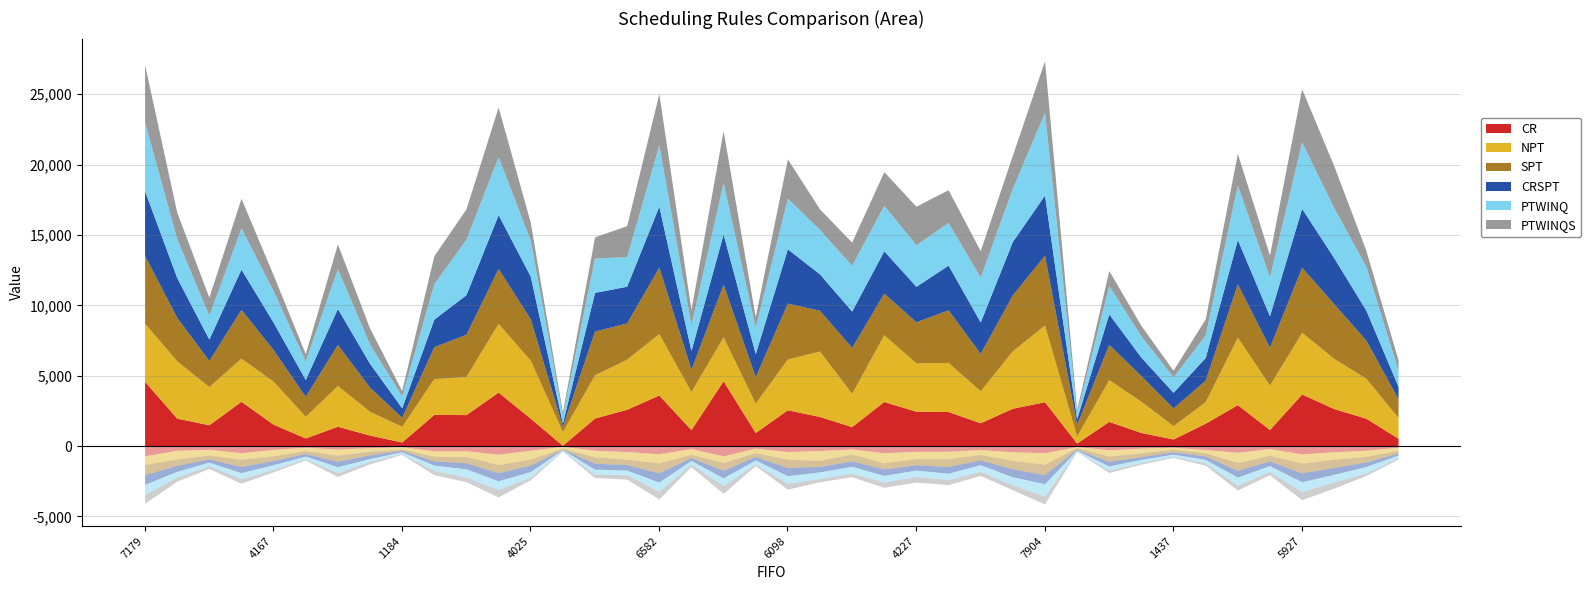

How many interior local valleys does the CRSPT series have?

13